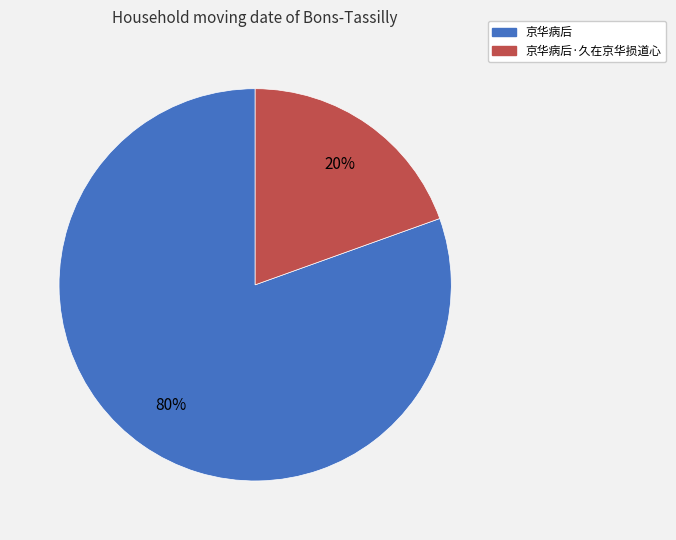

Does any single category account for the majority?

Yes